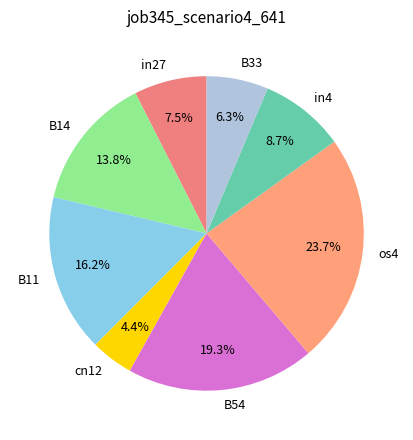

To the nearest percent, what is the difference between the largest and smallest slice percentages?

19%